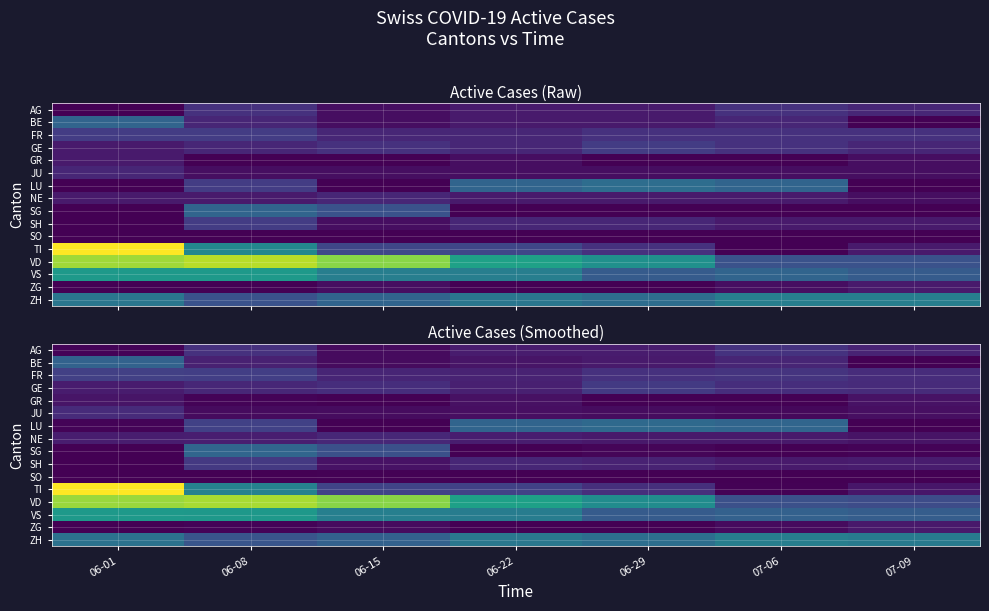

Rank the series at 06-01 from lowest to highest value.

SG, SH, SO, ZG, LU, AG, GR, GE, NE, JU, FR, BE, ZH, VS, VD, TI